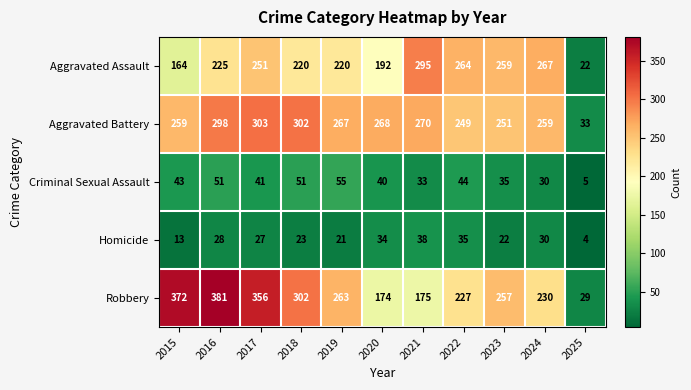

The value of Aggravated Assault at 2024 is 267. True or false?

True